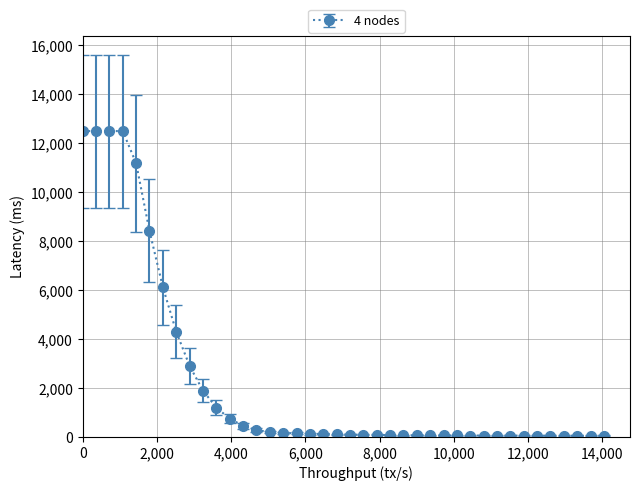

What is the sum of all values?

89637.8